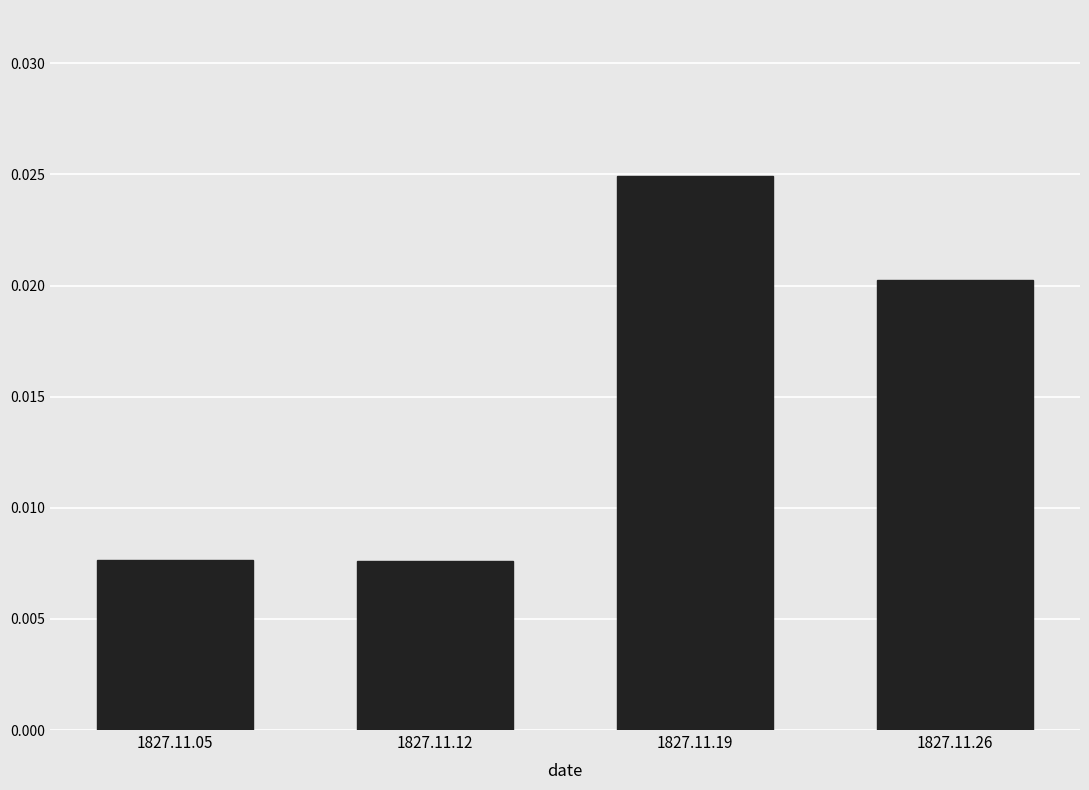

Which has a higher value, 1827.11.19 or 1827.11.12?

1827.11.19